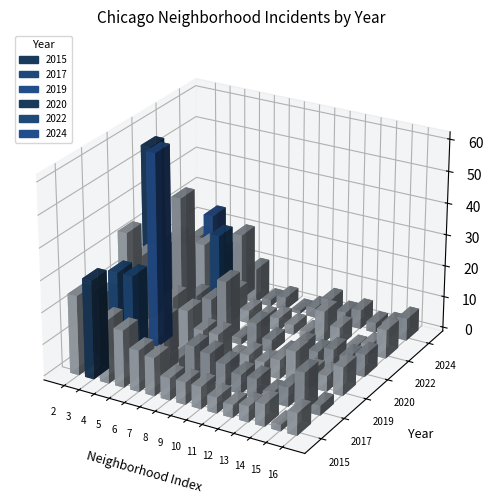

What is the difference between the maximum and minimum values in the 2019 series?

58